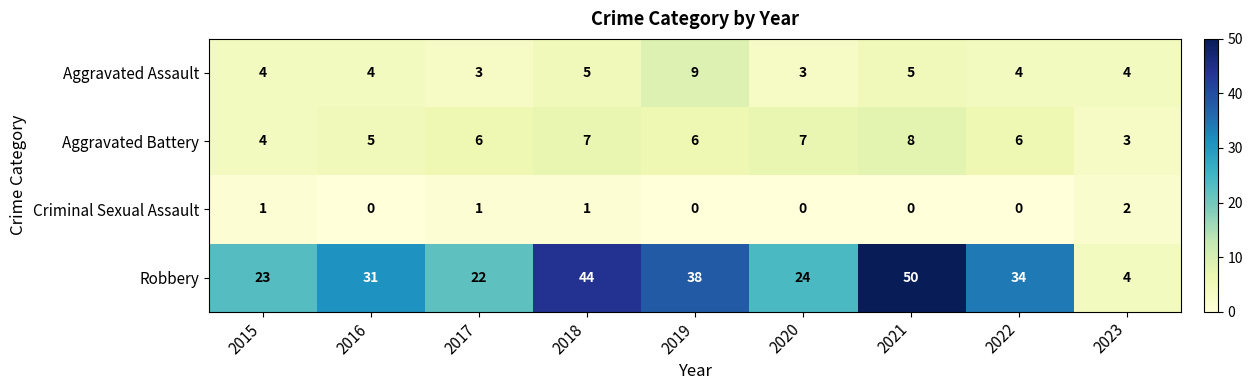

Is the value of Aggravated Assault at 2017 greater than the value of Aggravated Battery at 2015?

No